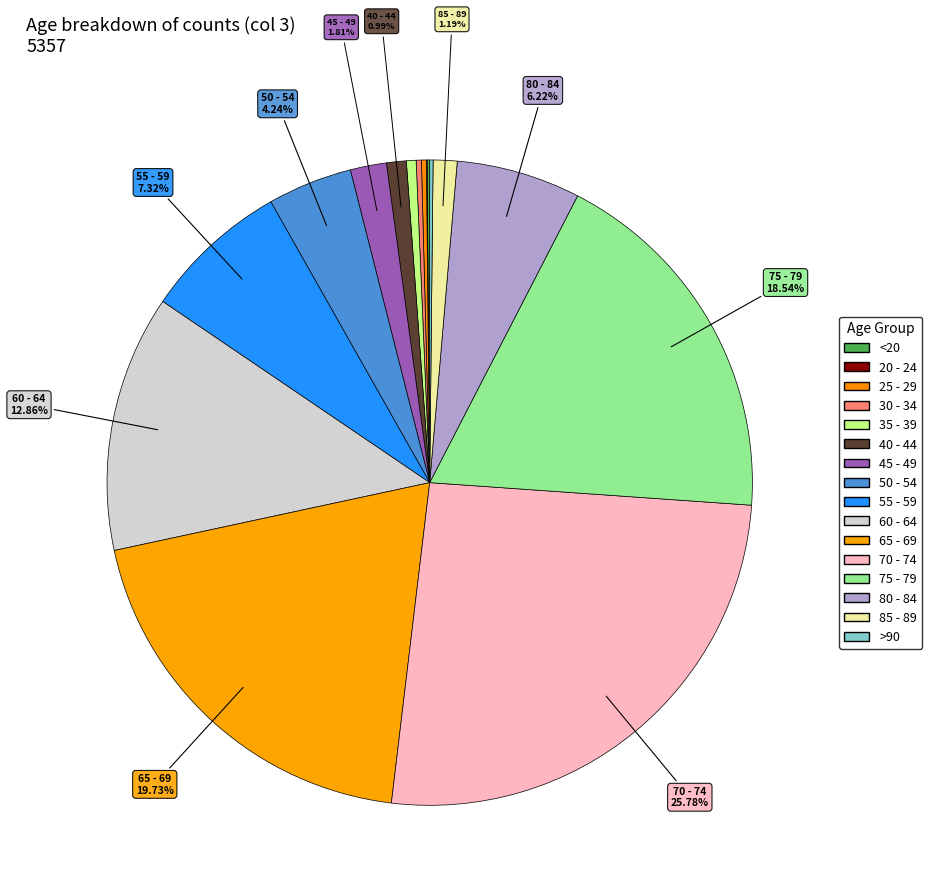

Does 60 - 64 account for over 50% of the chart?

No